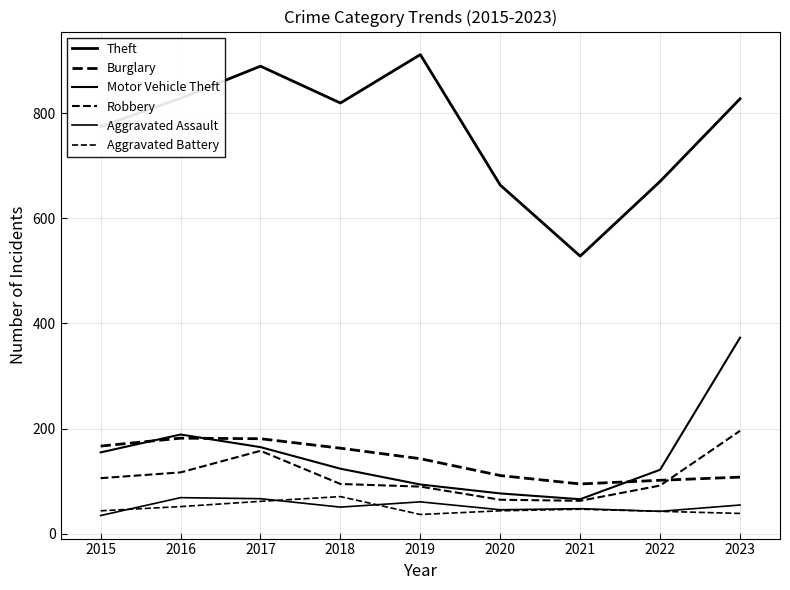

How many interior local valleys does the Theft series have?

2